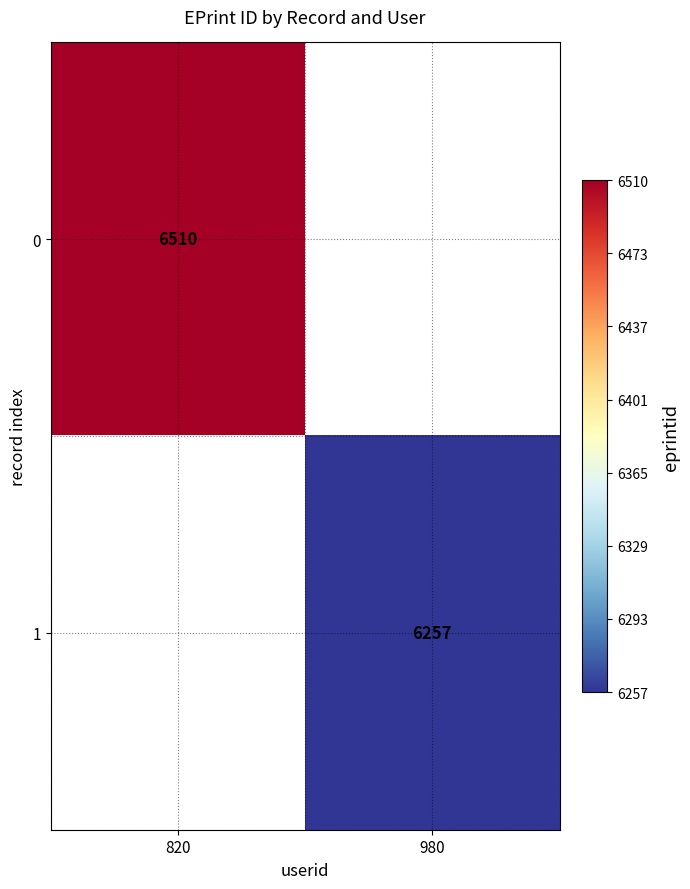

Is the value of 0 at 820 greater than the value of 1 at 980?

Yes